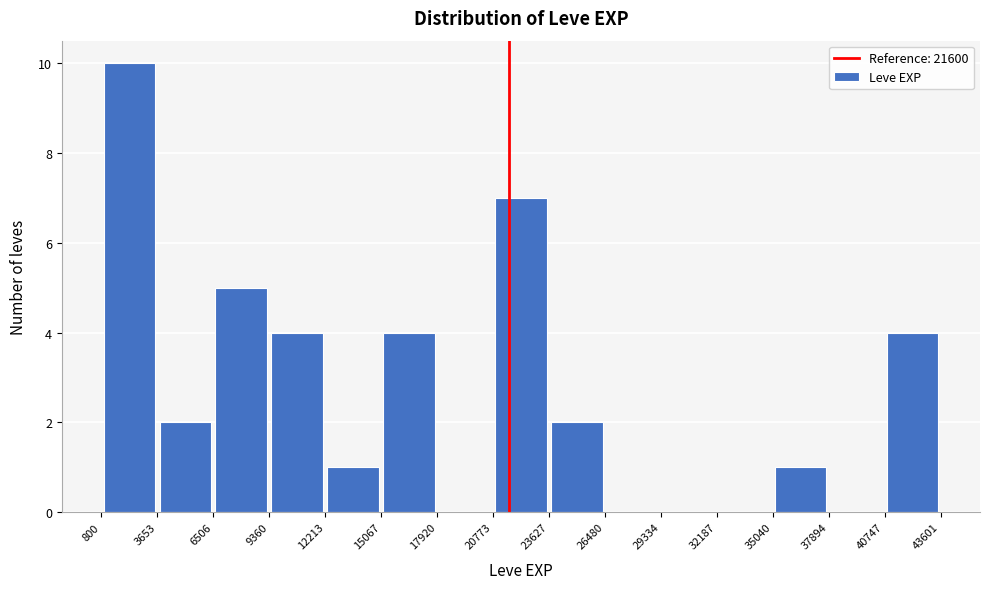

Reading left to right, list every bar in this chart as the range it spans on the x-axis followed by its height. The values are not printed on the chart, so give them approximately, as read against the axis.

800 to 3653: 10
3653 to 6506: 2
6506 to 9360: 5
9360 to 12213: 4
12213 to 15067: 1
15067 to 17920: 4
17920 to 20773: 0
20773 to 23627: 7
23627 to 26480: 2
26480 to 29334: 0
29334 to 32187: 0
32187 to 35040: 0
35040 to 37894: 1
37894 to 40747: 0
40747 to 43601: 4